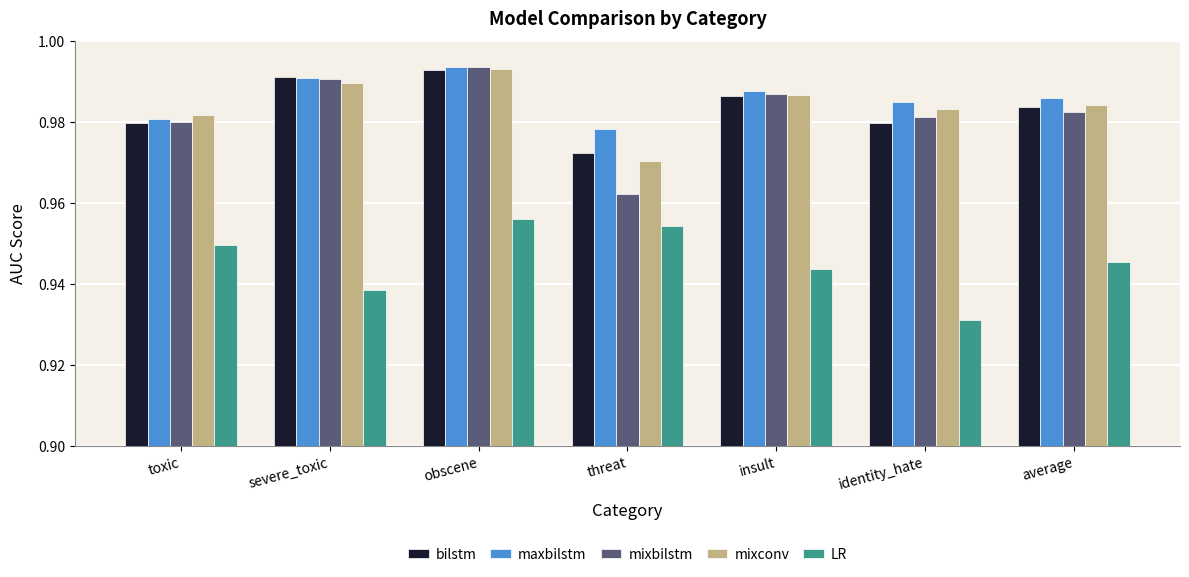

What is the label of the 3rd bar from the left?

obscene